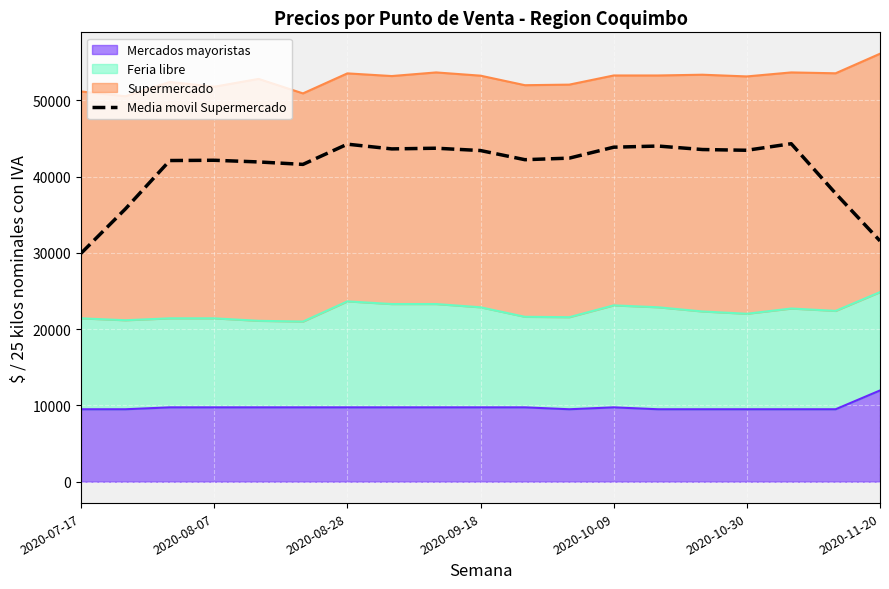

What is the minimum value shown in the chart?

29950.0